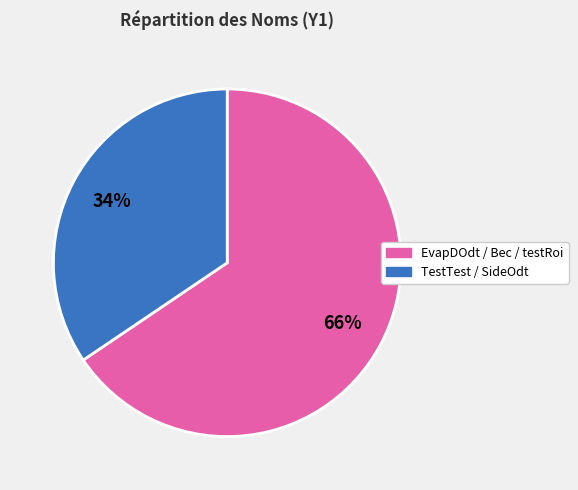

Is there any slice that represents more than half of the pie?

Yes